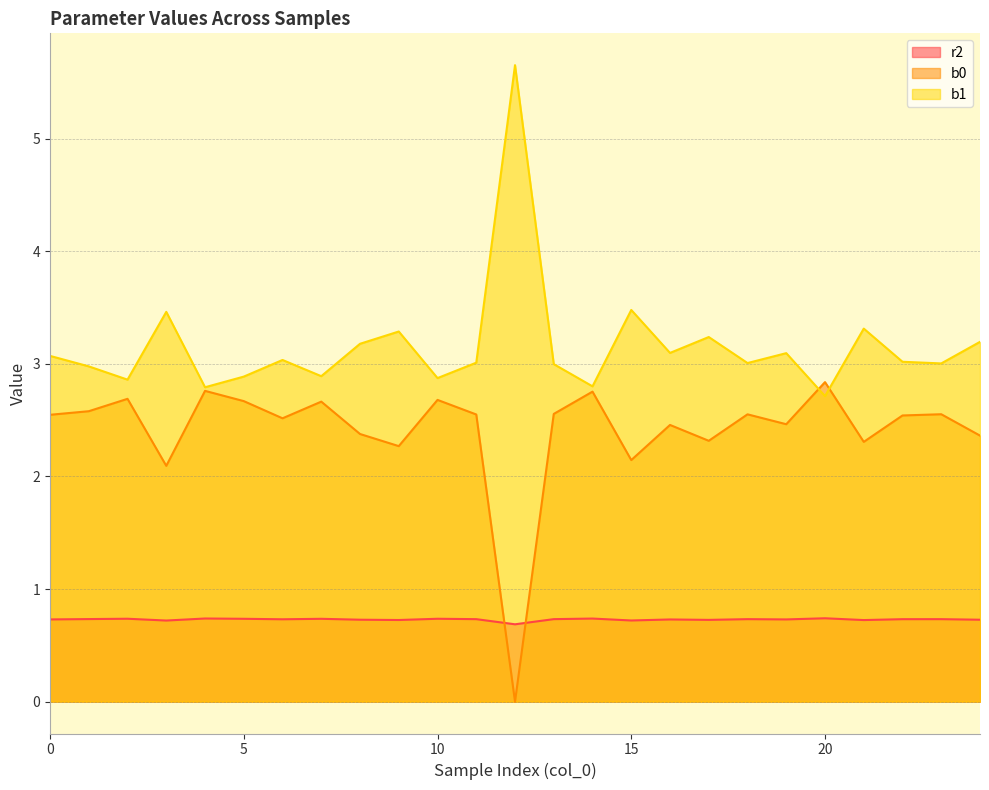

Which series has the largest total across all categories?

b1